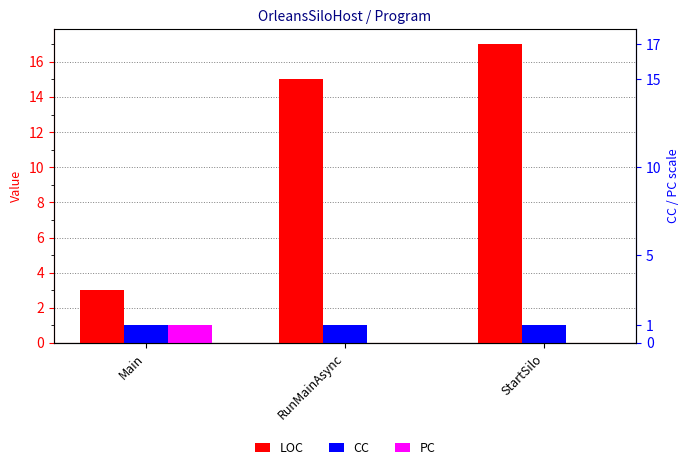

What is the label of the 1st bar from the right?

StartSilo